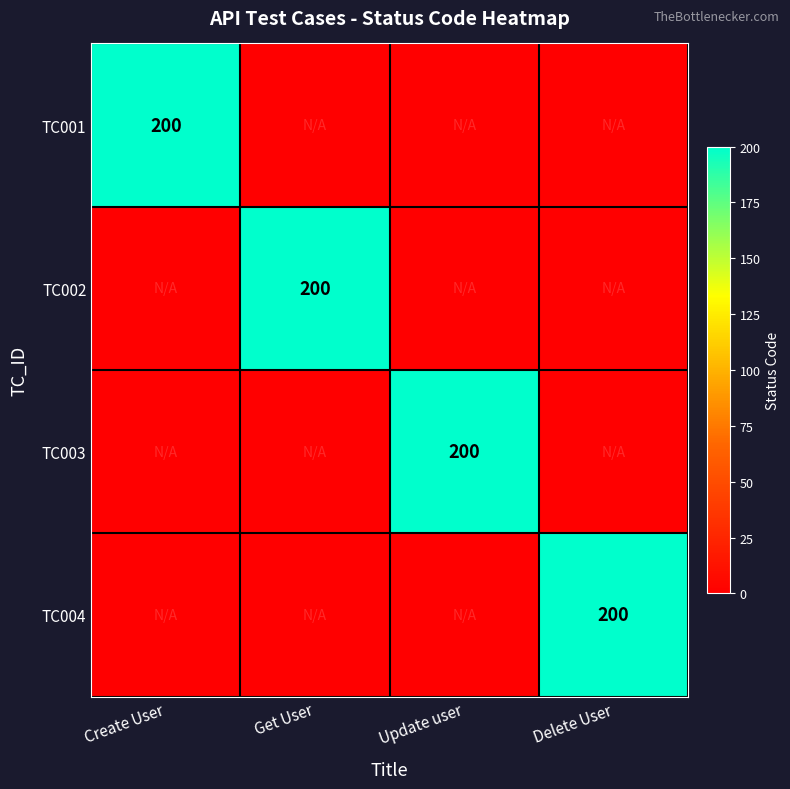

The value of TC003 at Update user is 122. True or false?

False